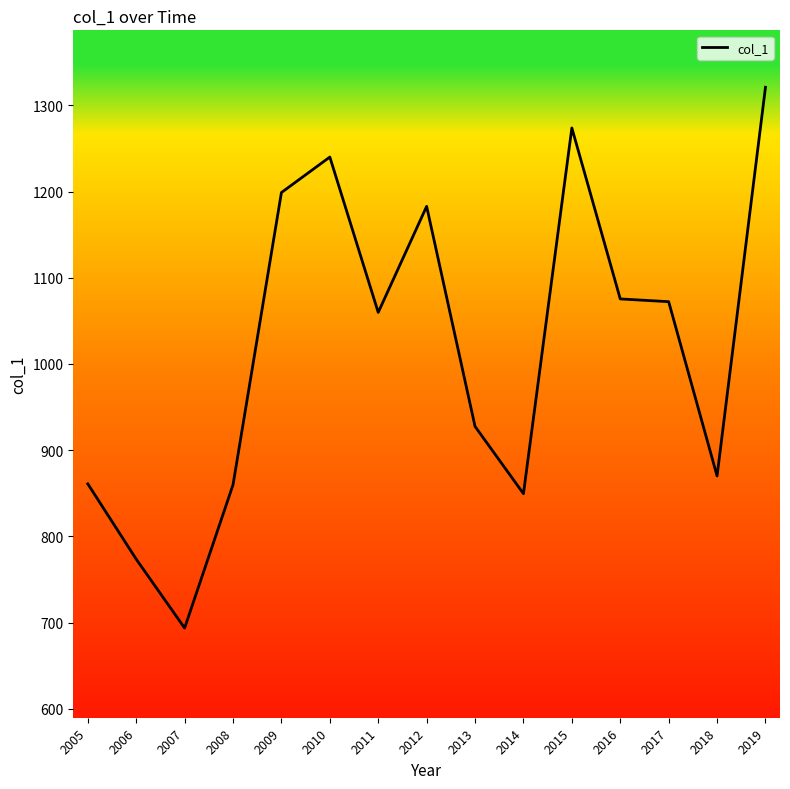

True or false: there are more than 2 points higher than both neighbors.

True